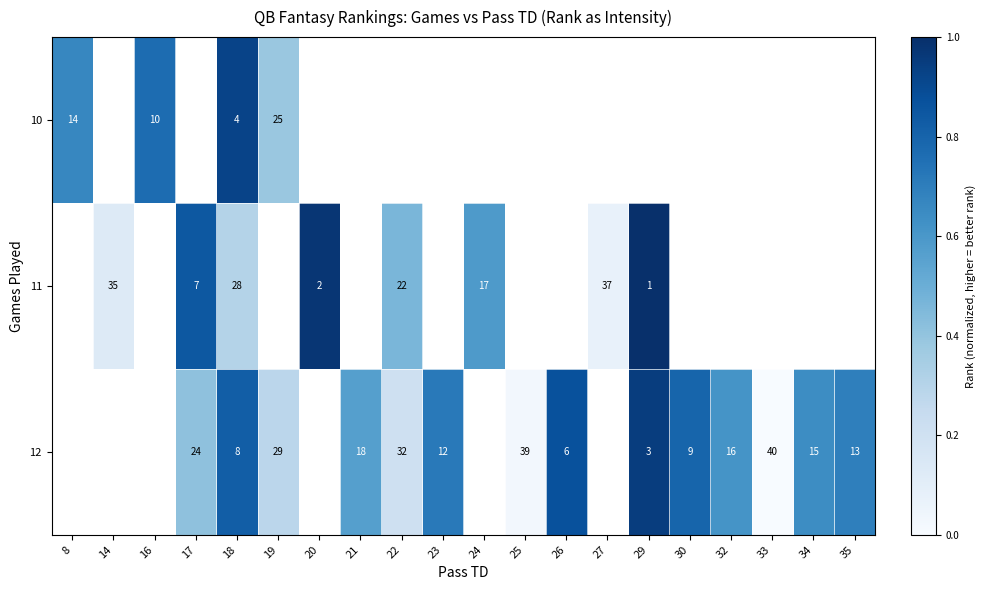

At how many categories does at least one series exceed 0?

19